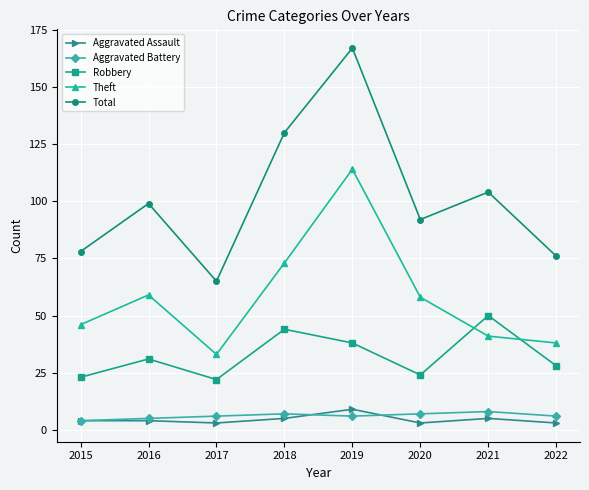

Which label corresponds to the largest value in the chart?

2019